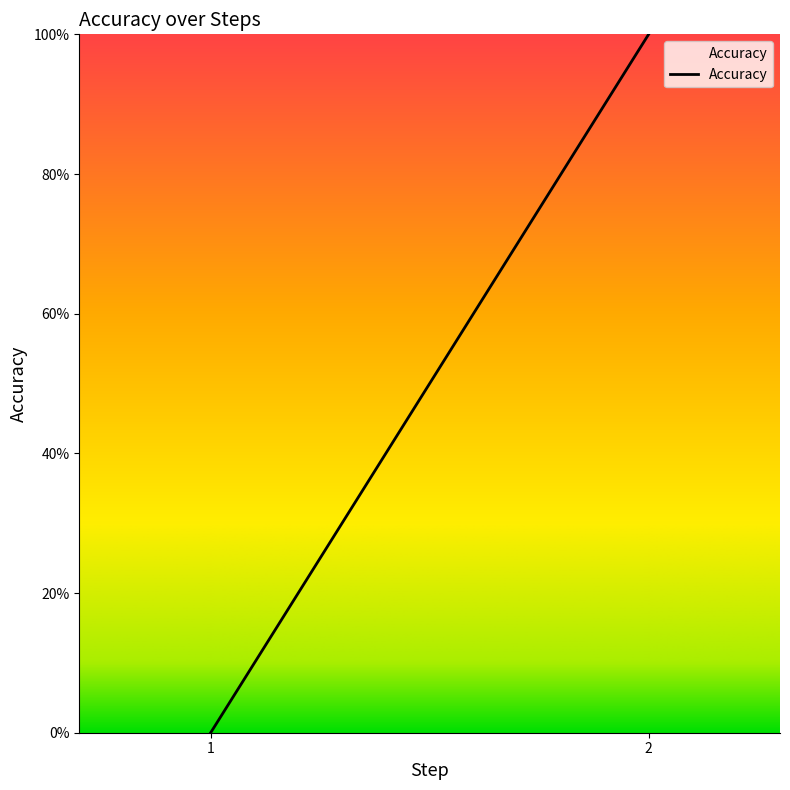

What is the approximate value at 2?

1